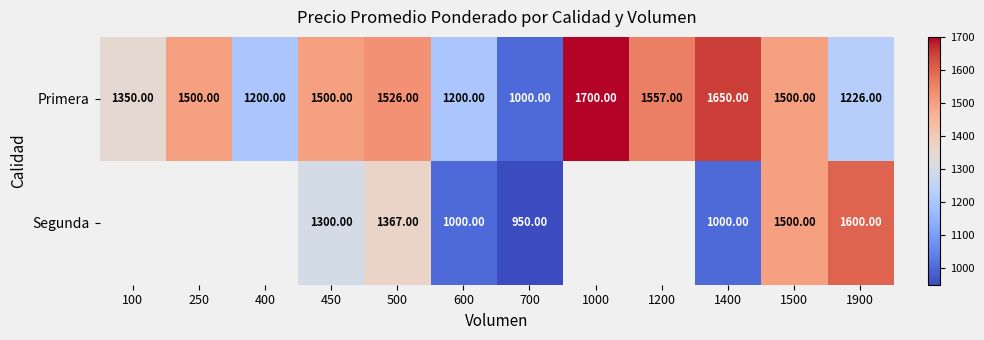

What is the total value across all series at 1500?

3000